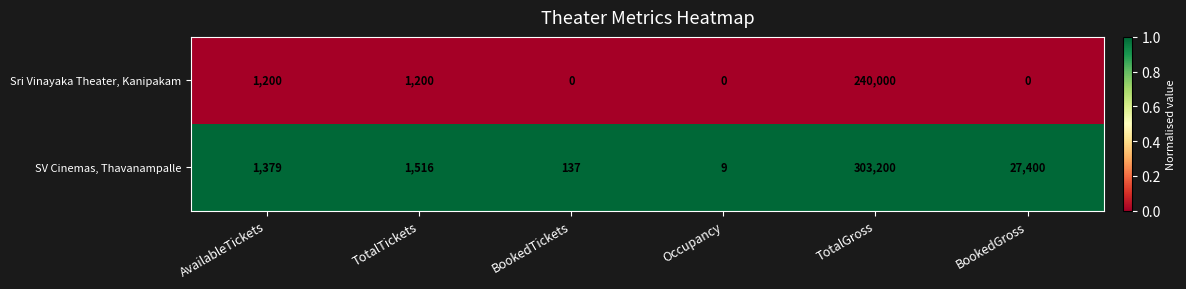

At which category is the sum across all series the highest?

TotalGross